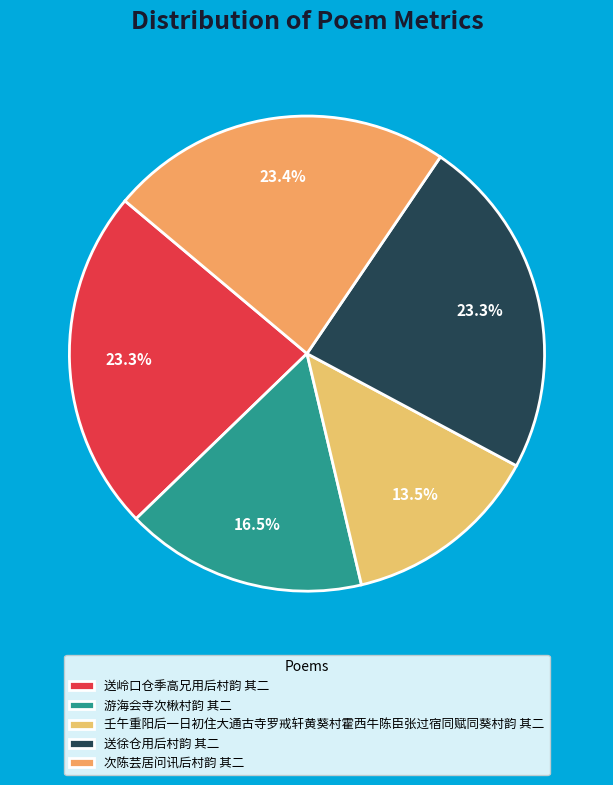

To the nearest percent, what percentage of the pie is 游海会寺次楸村韵 其二?

16%